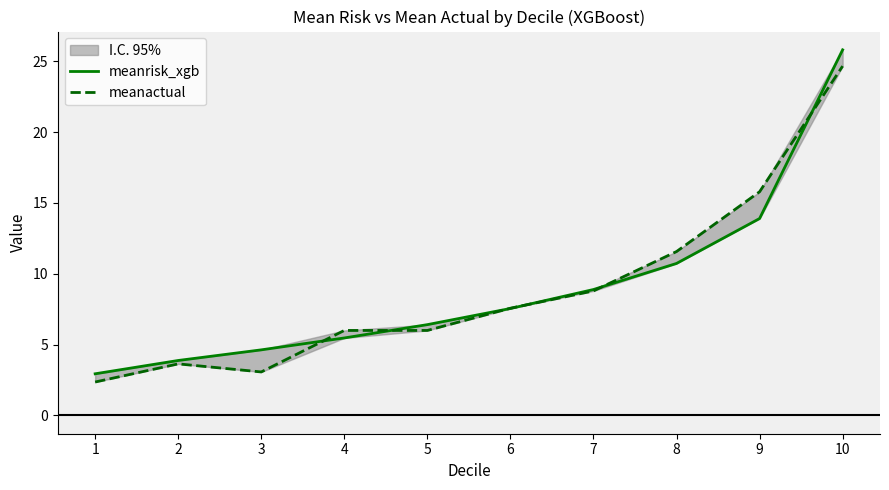

What is the value of the meanactual point at the 10th from the left?

24.7